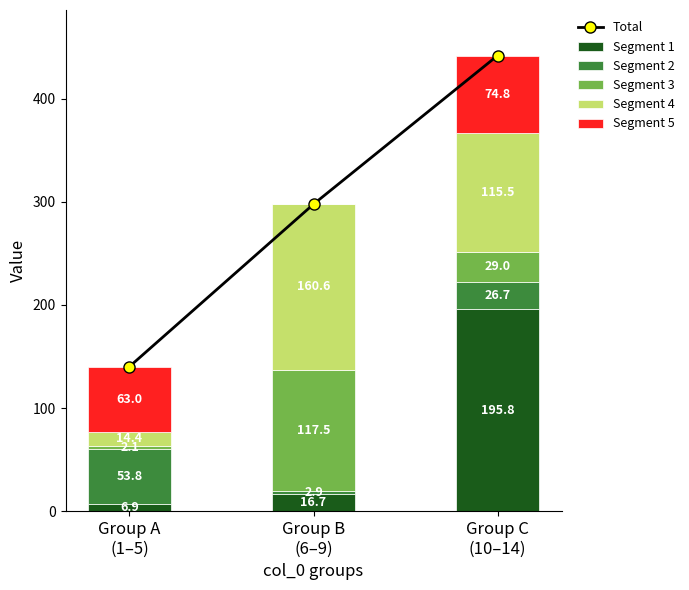

Reading right to left, extract all data points from this chart.

Total: 441.8	297.7	140.2
Segment 1: 195.8	16.7	6.9
Segment 2: 26.7	2.9	53.8
Segment 3: 29.0	117.5	2.1
Segment 4: 115.5	160.6	14.4
Segment 5: 74.8	0.0	63.0